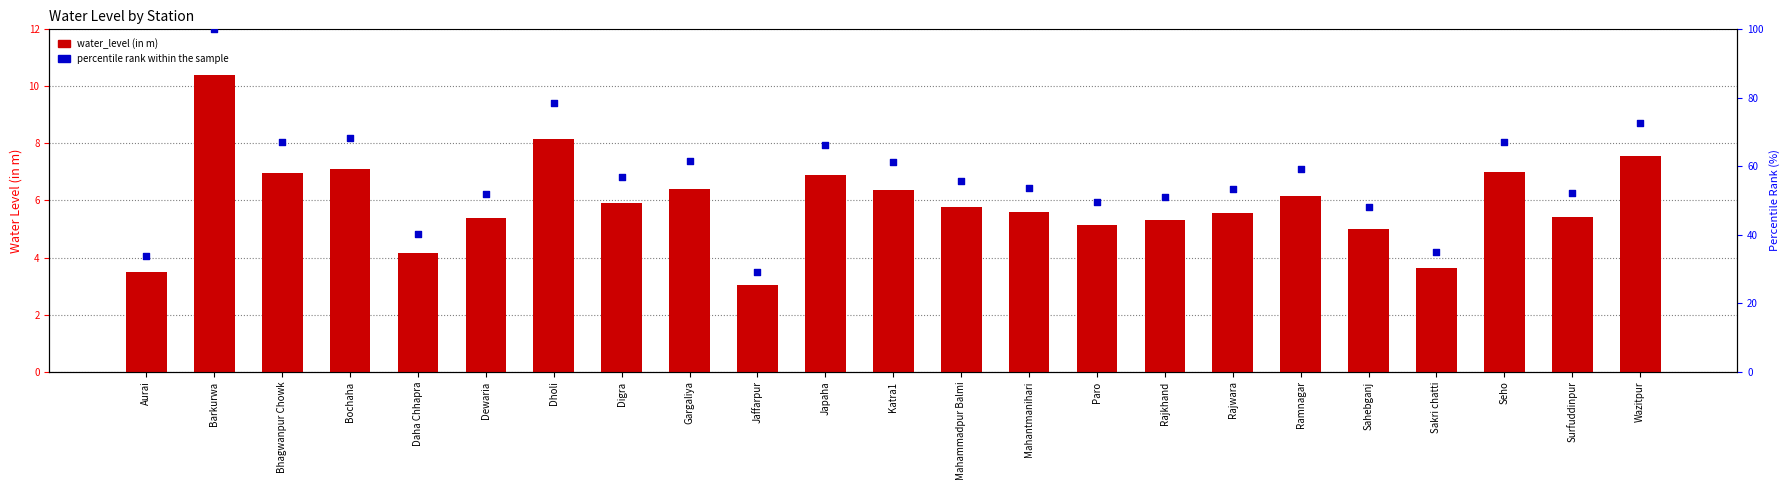

Is the value of percentile rank within the sample at Sakri chatti greater than the value of water_level (in m) at Sakri chatti?

Yes